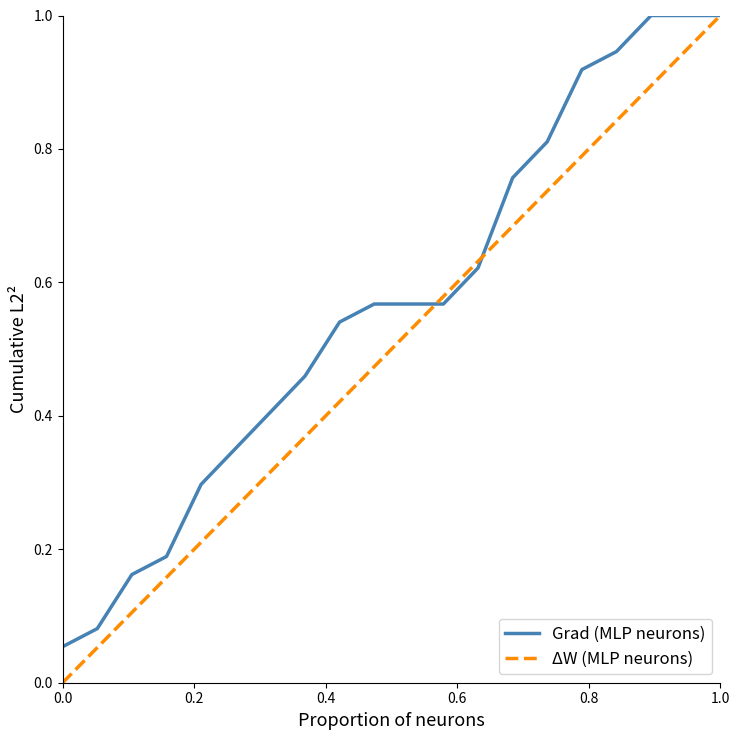

Which series has the largest range (max minus min)?

ΔW (MLP neurons)